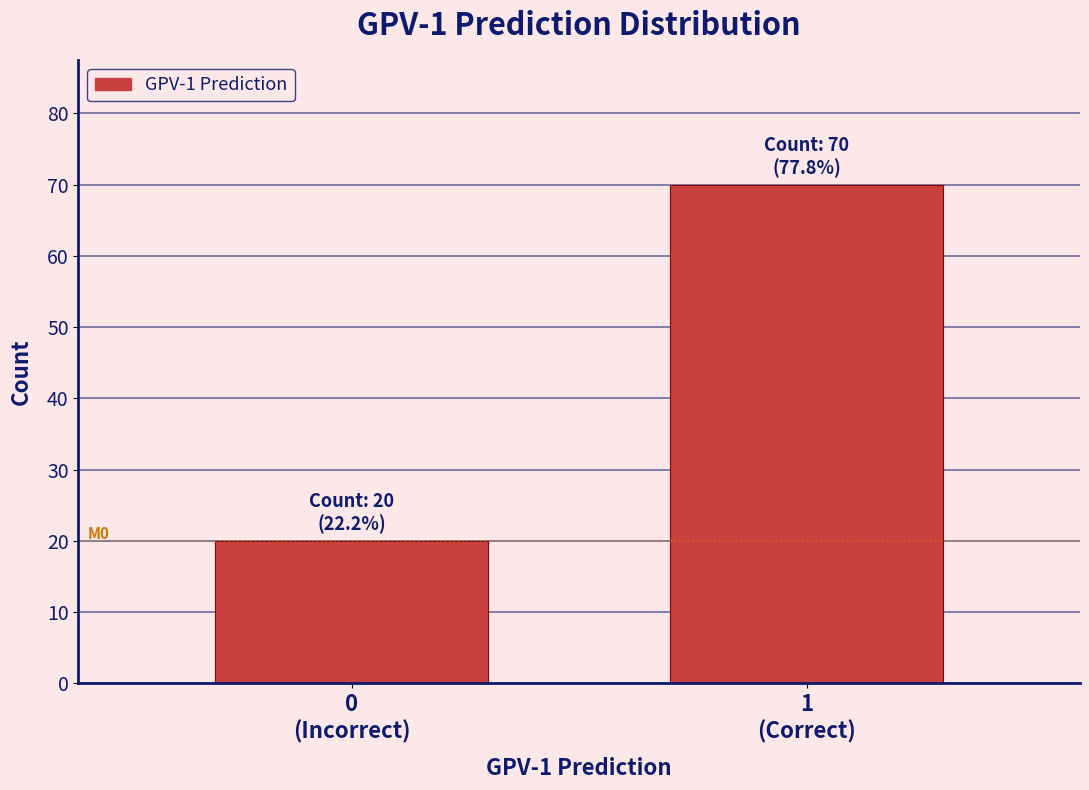

Reading left to right, transcribe all the data shown in this chart.

20	70